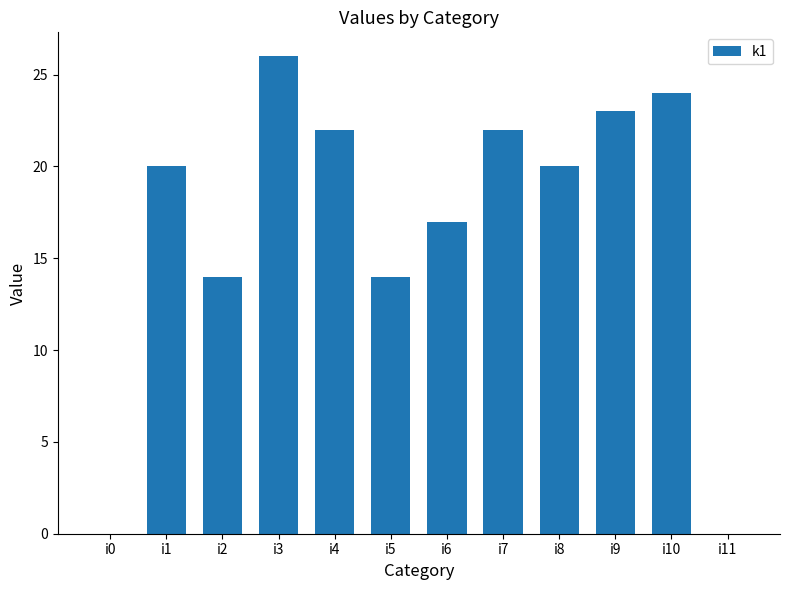

Which label corresponds to the largest value in the chart?

i3